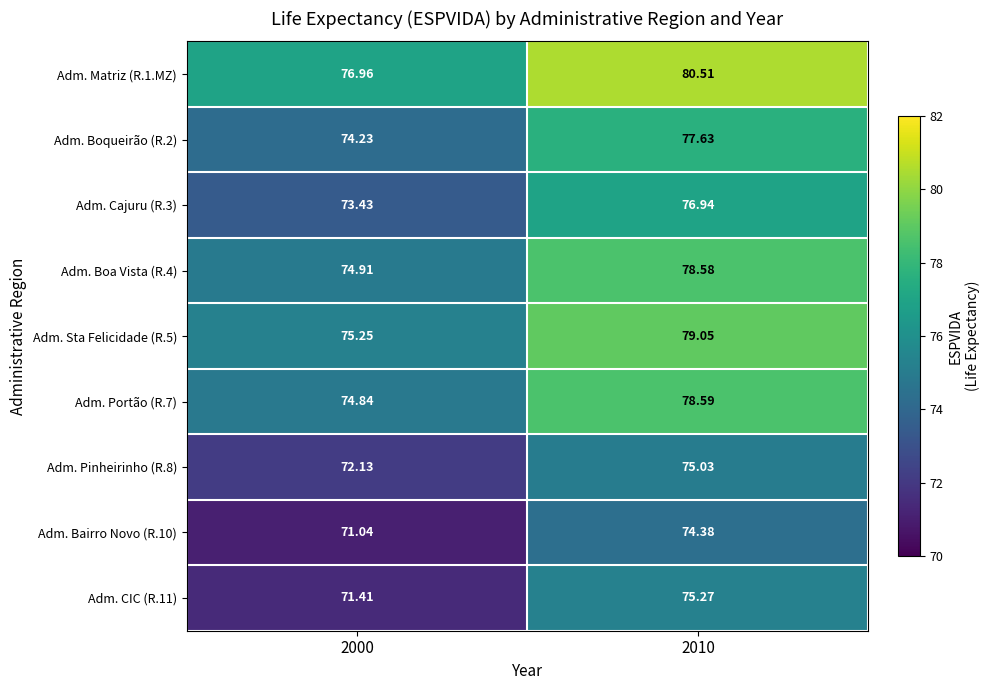

At how many categories does at least one series exceed 76?

2